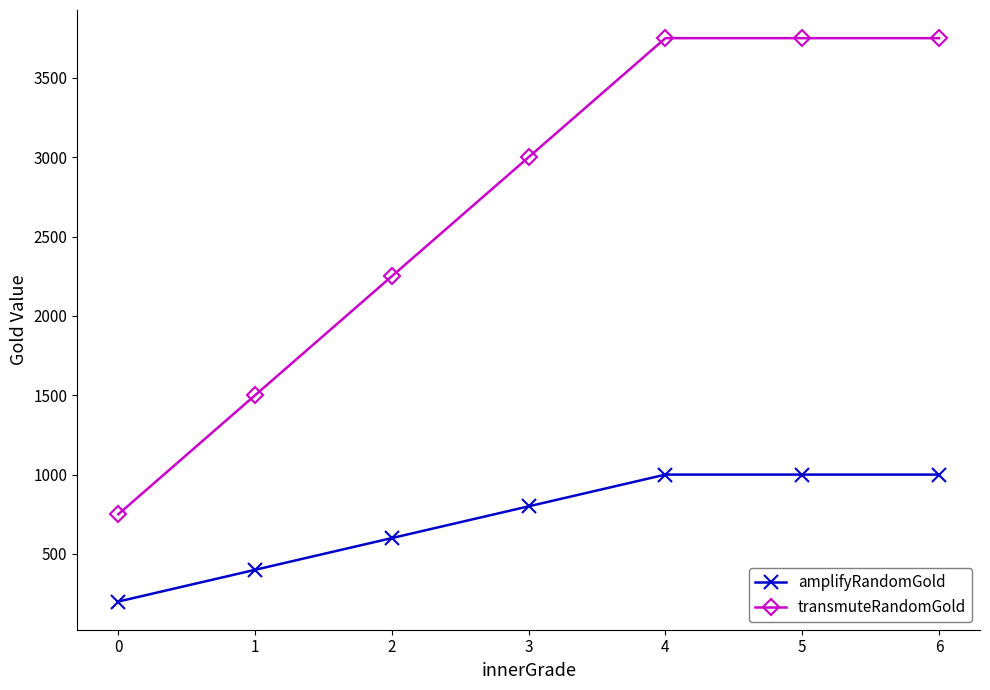

Is the value of transmuteRandomGold at 5 greater than the value of amplifyRandomGold at 3?

Yes